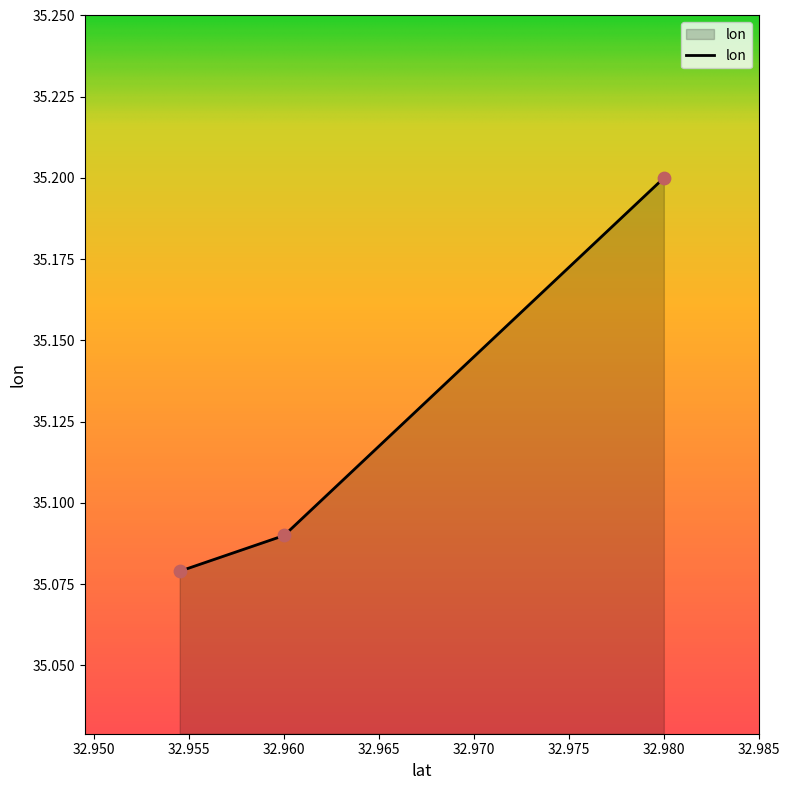

What is the greatest value displayed?

35.2